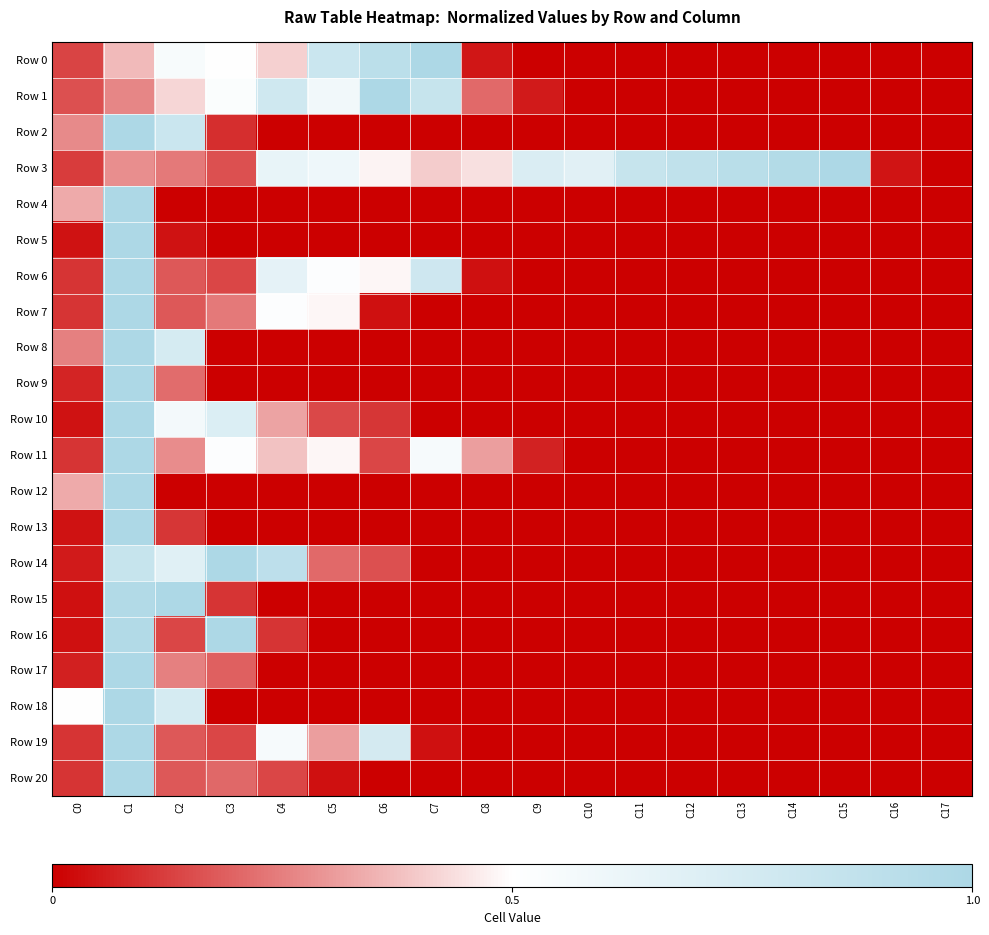

Reading left to right, what are all the values shown in this chart?

Row 0: C0=0.1	C1=0.4	C2=0.5	C3=0.5	C4=0.4	C5=0.8	C6=0.9	C7=1.0	C8=0.0	C9=0.0	C10=0.0	C11=0.0	C12=0.0	C13=0.0	C14=0.0	C15=0.0	C16=0.0	C17=0.0
Row 1: C0=0.2	C1=0.3	C2=0.4	C3=0.5	C4=0.8	C5=0.6	C6=1.0	C7=0.8	C8=0.2	C9=0.1	C10=0.0	C11=0.0	C12=0.0	C13=0.0	C14=0.0	C15=0.0	C16=0.0	C17=0.0
Row 2: C0=0.3	C1=1.0	C2=0.8	C3=0.1	C4=0.0	C5=0.0	C6=0.0	C7=0.0	C8=0.0	C9=0.0	C10=0.0	C11=0.0	C12=0.0	C13=0.0	C14=0.0	C15=0.0	C16=0.0	C17=0.0
Row 3: C0=0.1	C1=0.3	C2=0.2	C3=0.2	C4=0.6	C5=0.6	C6=0.5	C7=0.4	C8=0.4	C9=0.7	C10=0.7	C11=0.8	C12=0.9	C13=0.9	C14=1.0	C15=1.0	C16=0.0	C17=0.0
Row 4: C0=0.3	C1=1.0	C2=0.0	C3=0.0	C4=0.0	C5=0.0	C6=0.0	C7=0.0	C8=0.0	C9=0.0	C10=0.0	C11=0.0	C12=0.0	C13=0.0	C14=0.0	C15=0.0	C16=0.0	C17=0.0
Row 5: C0=0.0	C1=1.0	C2=0.0	C3=0.0	C4=0.0	C5=0.0	C6=0.0	C7=0.0	C8=0.0	C9=0.0	C10=0.0	C11=0.0	C12=0.0	C13=0.0	C14=0.0	C15=0.0	C16=0.0	C17=0.0
Row 6: C0=0.1	C1=1.0	C2=0.2	C3=0.1	C4=0.7	C5=0.5	C6=0.5	C7=0.8	C8=0.0	C9=0.0	C10=0.0	C11=0.0	C12=0.0	C13=0.0	C14=0.0	C15=0.0	C16=0.0	C17=0.0
Row 7: C0=0.1	C1=1.0	C2=0.2	C3=0.2	C4=0.5	C5=0.5	C6=0.0	C7=0.0	C8=0.0	C9=0.0	C10=0.0	C11=0.0	C12=0.0	C13=0.0	C14=0.0	C15=0.0	C16=0.0	C17=0.0
Row 8: C0=0.2	C1=1.0	C2=0.8	C3=0.0	C4=0.0	C5=0.0	C6=0.0	C7=0.0	C8=0.0	C9=0.0	C10=0.0	C11=0.0	C12=0.0	C13=0.0	C14=0.0	C15=0.0	C16=0.0	C17=0.0
Row 9: C0=0.1	C1=1.0	C2=0.2	C3=0.0	C4=0.0	C5=0.0	C6=0.0	C7=0.0	C8=0.0	C9=0.0	C10=0.0	C11=0.0	C12=0.0	C13=0.0	C14=0.0	C15=0.0	C16=0.0	C17=0.0
Row 10: C0=0.0	C1=1.0	C2=0.6	C3=0.7	C4=0.3	C5=0.1	C6=0.1	C7=0.0	C8=0.0	C9=0.0	C10=0.0	C11=0.0	C12=0.0	C13=0.0	C14=0.0	C15=0.0	C16=0.0	C17=0.0
Row 11: C0=0.1	C1=1.0	C2=0.3	C3=0.5	C4=0.4	C5=0.5	C6=0.1	C7=0.6	C8=0.3	C9=0.1	C10=0.0	C11=0.0	C12=0.0	C13=0.0	C14=0.0	C15=0.0	C16=0.0	C17=0.0
Row 12: C0=0.3	C1=1.0	C2=0.0	C3=0.0	C4=0.0	C5=0.0	C6=0.0	C7=0.0	C8=0.0	C9=0.0	C10=0.0	C11=0.0	C12=0.0	C13=0.0	C14=0.0	C15=0.0	C16=0.0	C17=0.0
Row 13: C0=0.0	C1=1.0	C2=0.1	C3=0.0	C4=0.0	C5=0.0	C6=0.0	C7=0.0	C8=0.0	C9=0.0	C10=0.0	C11=0.0	C12=0.0	C13=0.0	C14=0.0	C15=0.0	C16=0.0	C17=0.0
Row 14: C0=0.1	C1=0.8	C2=0.7	C3=1.0	C4=0.9	C5=0.2	C6=0.2	C7=0.0	C8=0.0	C9=0.0	C10=0.0	C11=0.0	C12=0.0	C13=0.0	C14=0.0	C15=0.0	C16=0.0	C17=0.0
Row 15: C0=0.0	C1=1.0	C2=1.0	C3=0.1	C4=0.0	C5=0.0	C6=0.0	C7=0.0	C8=0.0	C9=0.0	C10=0.0	C11=0.0	C12=0.0	C13=0.0	C14=0.0	C15=0.0	C16=0.0	C17=0.0
Row 16: C0=0.0	C1=1.0	C2=0.1	C3=1.0	C4=0.1	C5=0.0	C6=0.0	C7=0.0	C8=0.0	C9=0.0	C10=0.0	C11=0.0	C12=0.0	C13=0.0	C14=0.0	C15=0.0	C16=0.0	C17=0.0
Row 17: C0=0.1	C1=1.0	C2=0.2	C3=0.2	C4=0.0	C5=0.0	C6=0.0	C7=0.0	C8=0.0	C9=0.0	C10=0.0	C11=0.0	C12=0.0	C13=0.0	C14=0.0	C15=0.0	C16=0.0	C17=0.0
Row 18: C0=0.5	C1=1.0	C2=0.8	C3=0.0	C4=0.0	C5=0.0	C6=0.0	C7=0.0	C8=0.0	C9=0.0	C10=0.0	C11=0.0	C12=0.0	C13=0.0	C14=0.0	C15=0.0	C16=0.0	C17=0.0
Row 19: C0=0.1	C1=1.0	C2=0.2	C3=0.1	C4=0.6	C5=0.3	C6=0.8	C7=0.0	C8=0.0	C9=0.0	C10=0.0	C11=0.0	C12=0.0	C13=0.0	C14=0.0	C15=0.0	C16=0.0	C17=0.0
Row 20: C0=0.1	C1=1.0	C2=0.2	C3=0.2	C4=0.1	C5=0.0	C6=0.0	C7=0.0	C8=0.0	C9=0.0	C10=0.0	C11=0.0	C12=0.0	C13=0.0	C14=0.0	C15=0.0	C16=0.0	C17=0.0